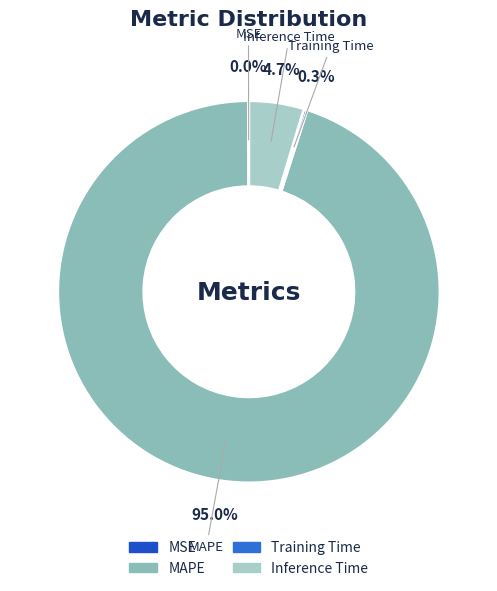

What percentage is NOT represented by Inference Time?

95.3%